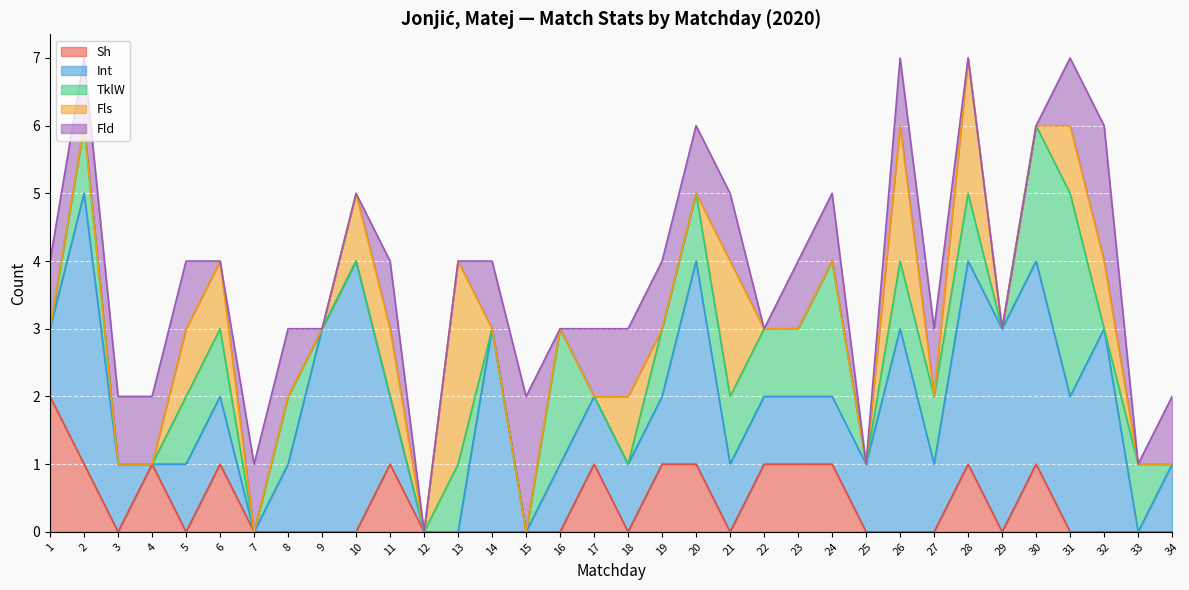

Does the chart display data point markers on the line(s)?

No